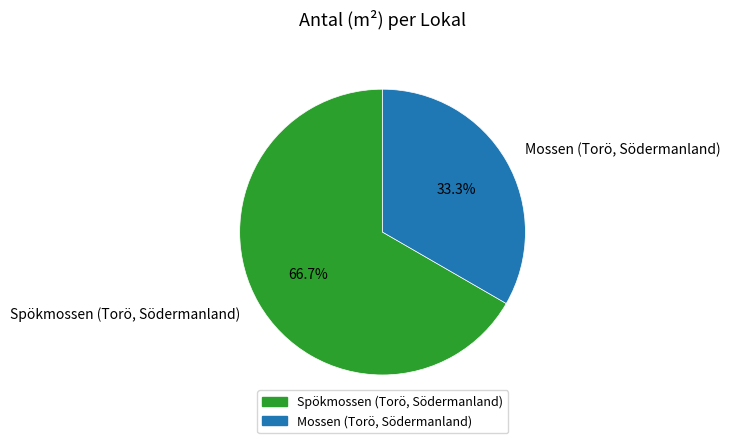

Is it true that Mossen (Torö, Södermanland) is 33% of the pie?

True